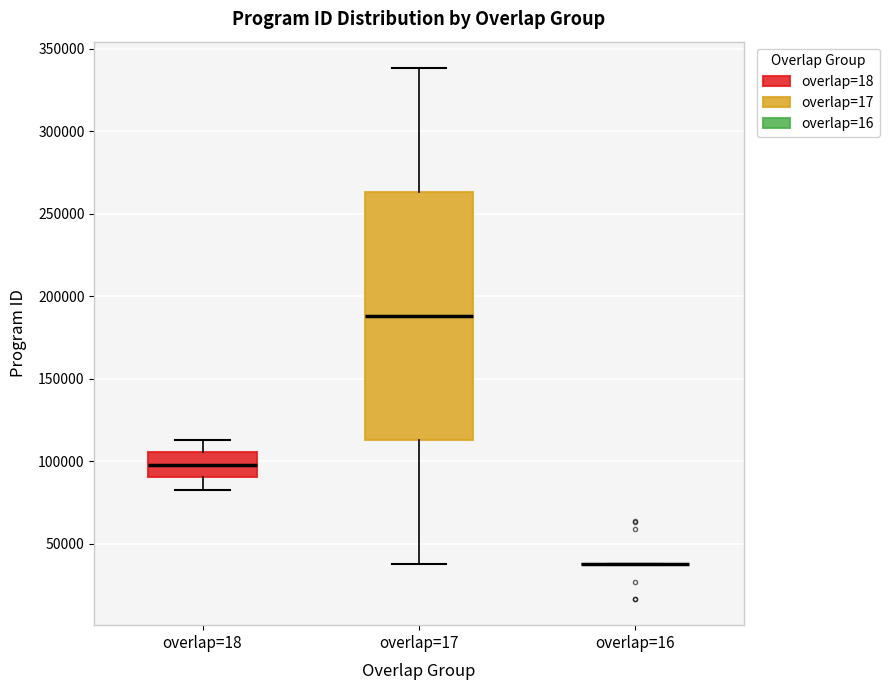

Which box is the tallest, from its lower edge to its upper edge?

overlap=17